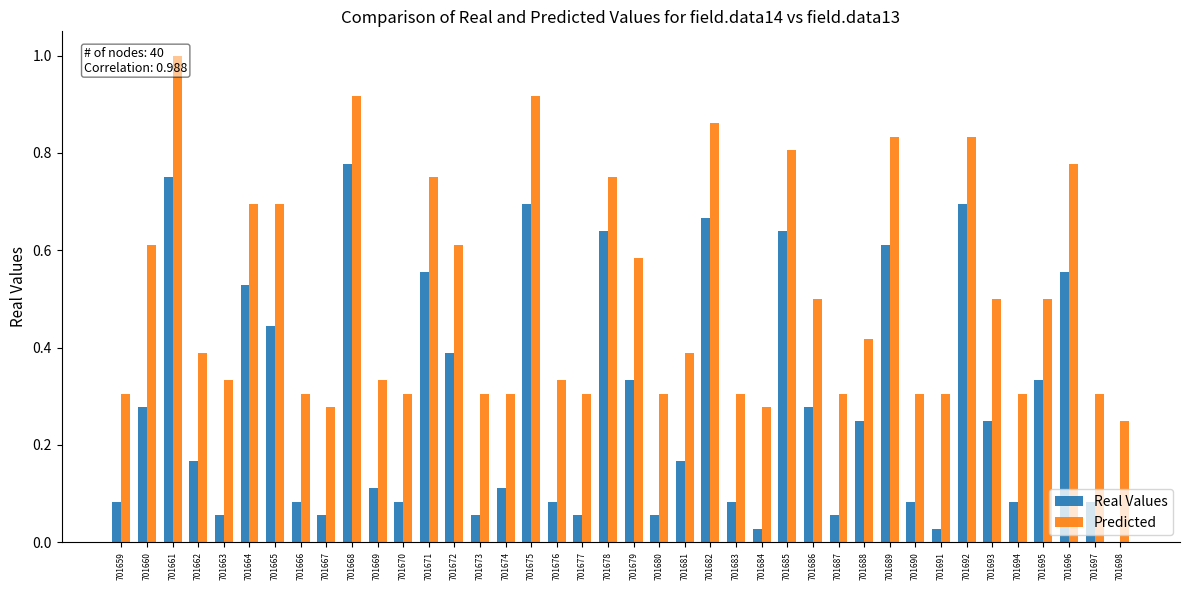

How many values in the Real Values series exceed 0?

39